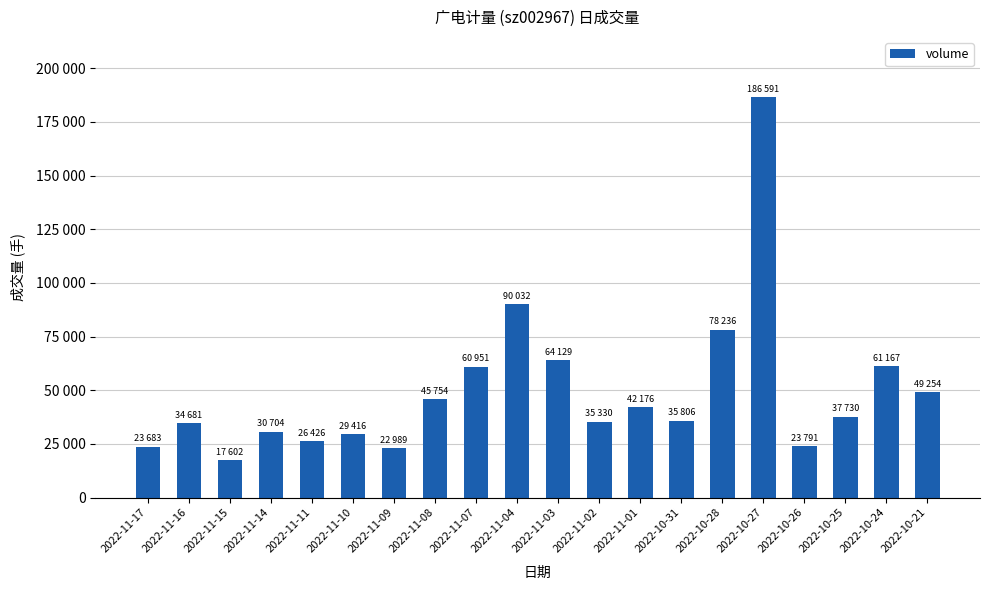

Are the bars horizontal?

No